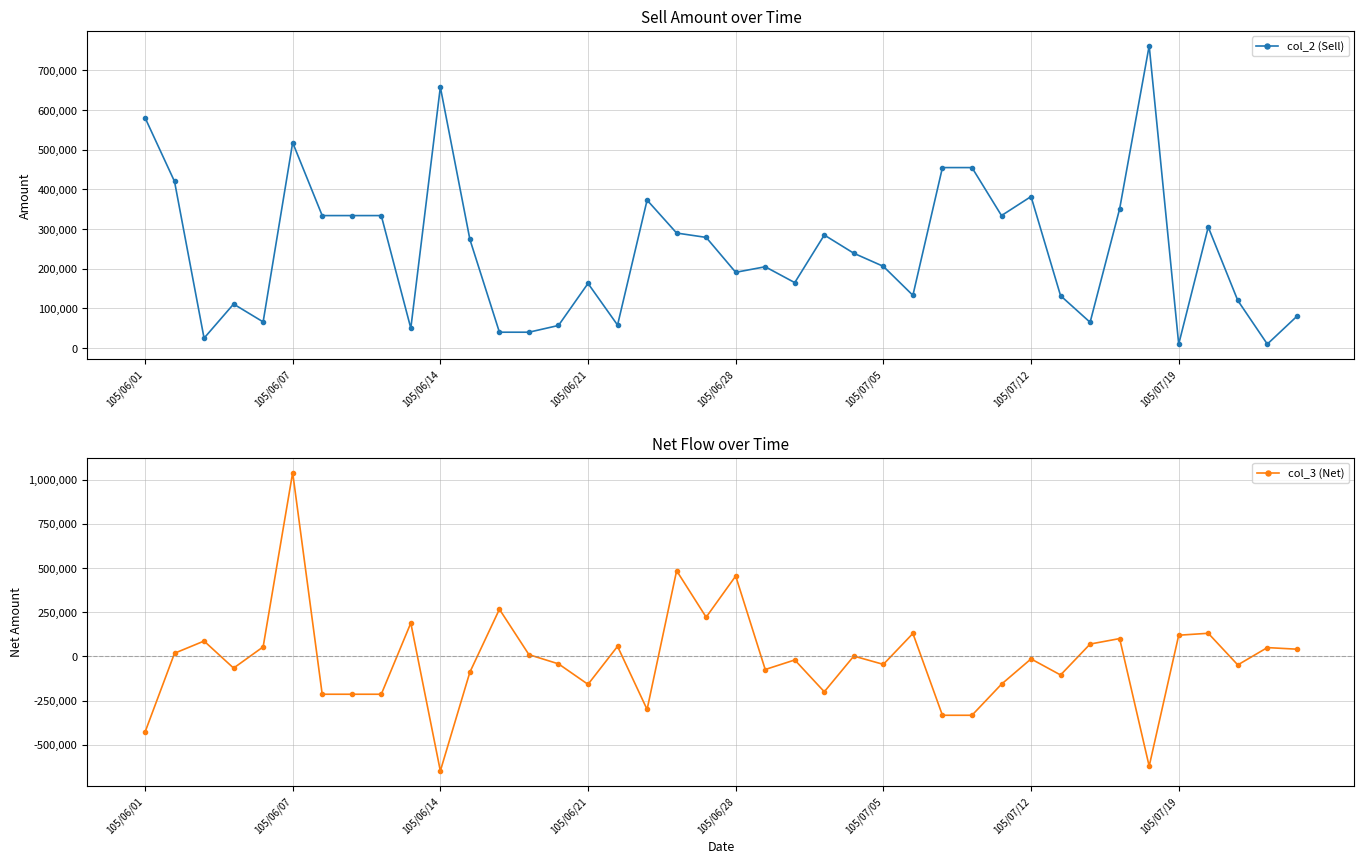

What is the minimum value for col_3 (Net)?

-648000